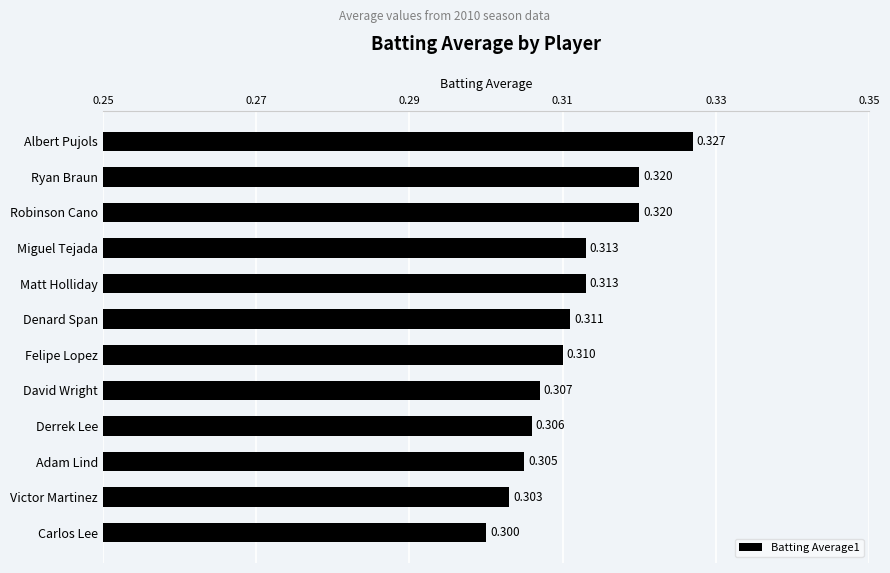

Which has a higher value, Albert Pujols or Derrek Lee?

Albert Pujols